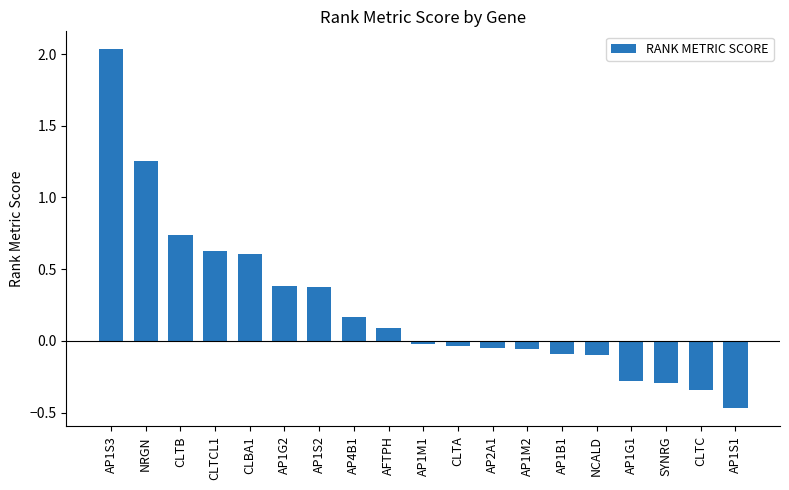

Are the bars grouped side by side (vs. stacked)?

No